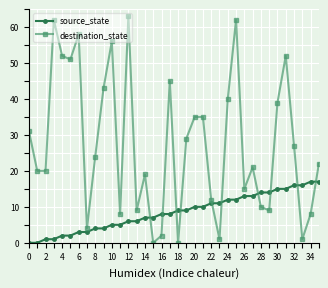

How many values in the destination_state series are below 24?

18